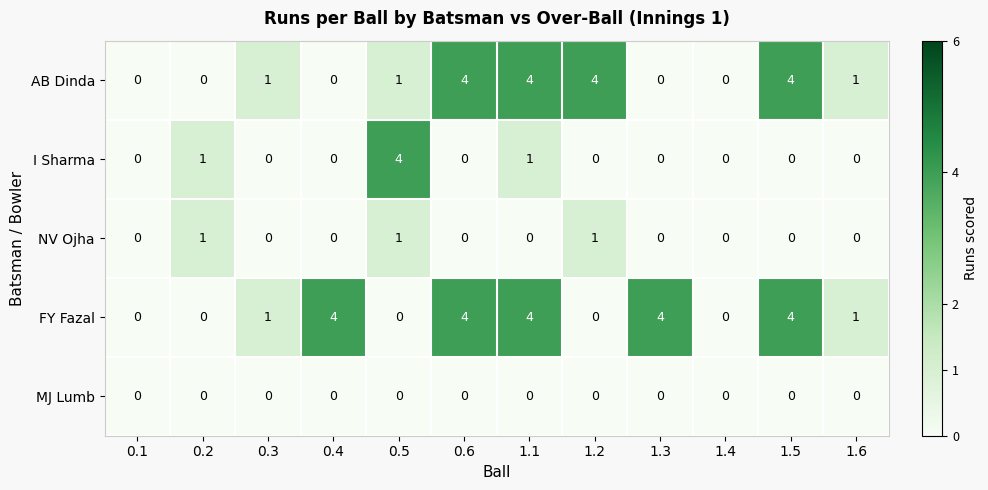

What is the maximum value shown in the chart?

4